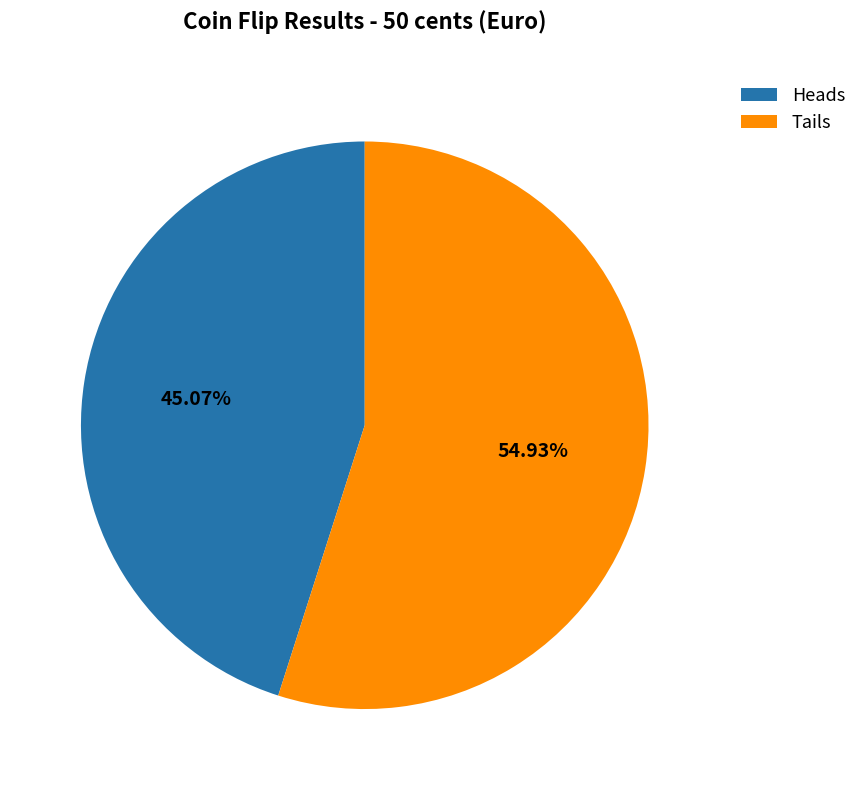

Which category accounts for the majority?

Tails